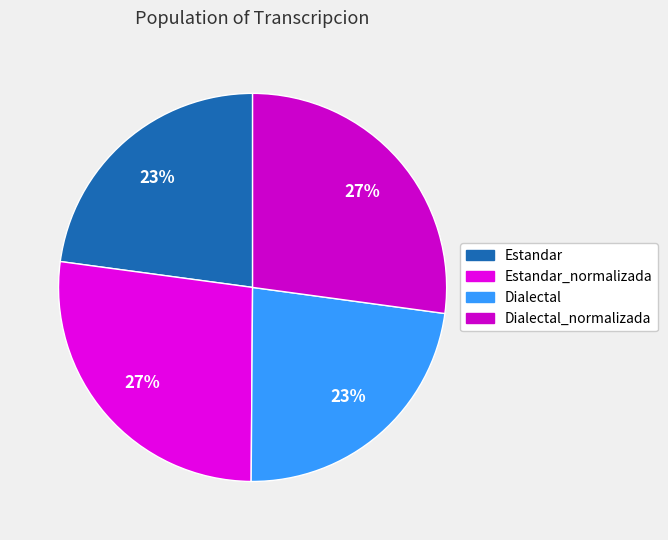

Which category has the smallest portion of the pie?

Estandar